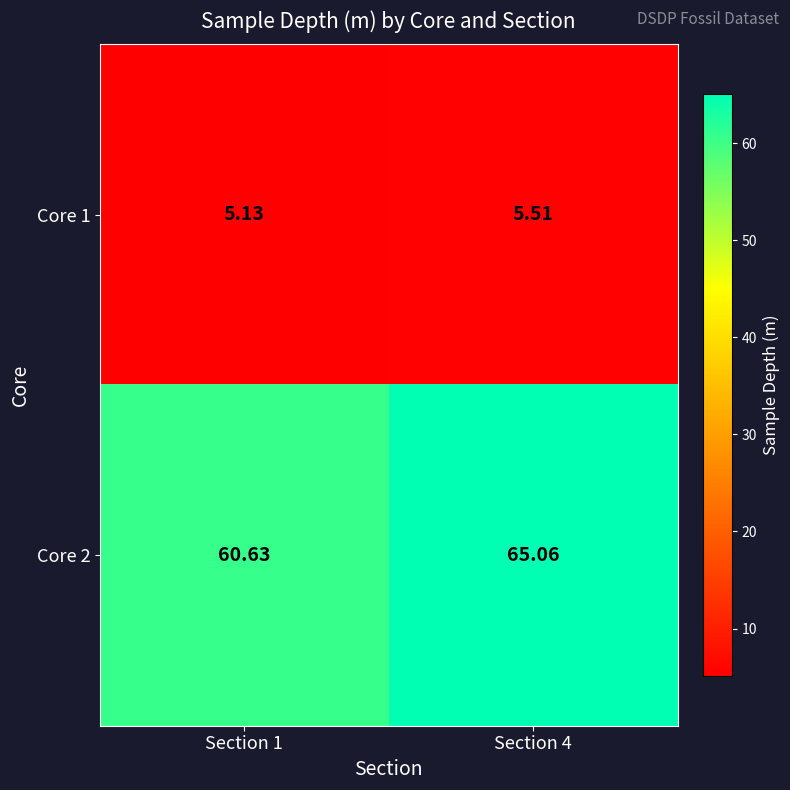

What is the greatest value displayed?

65.1